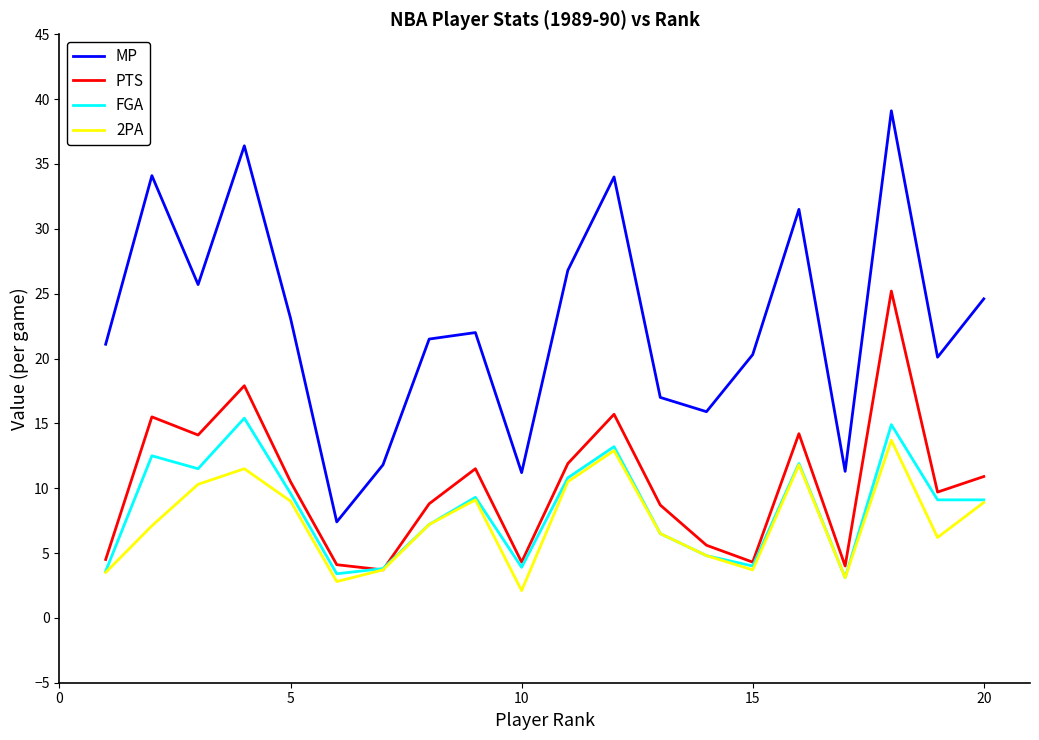

Which series has the largest total across all categories?

MP